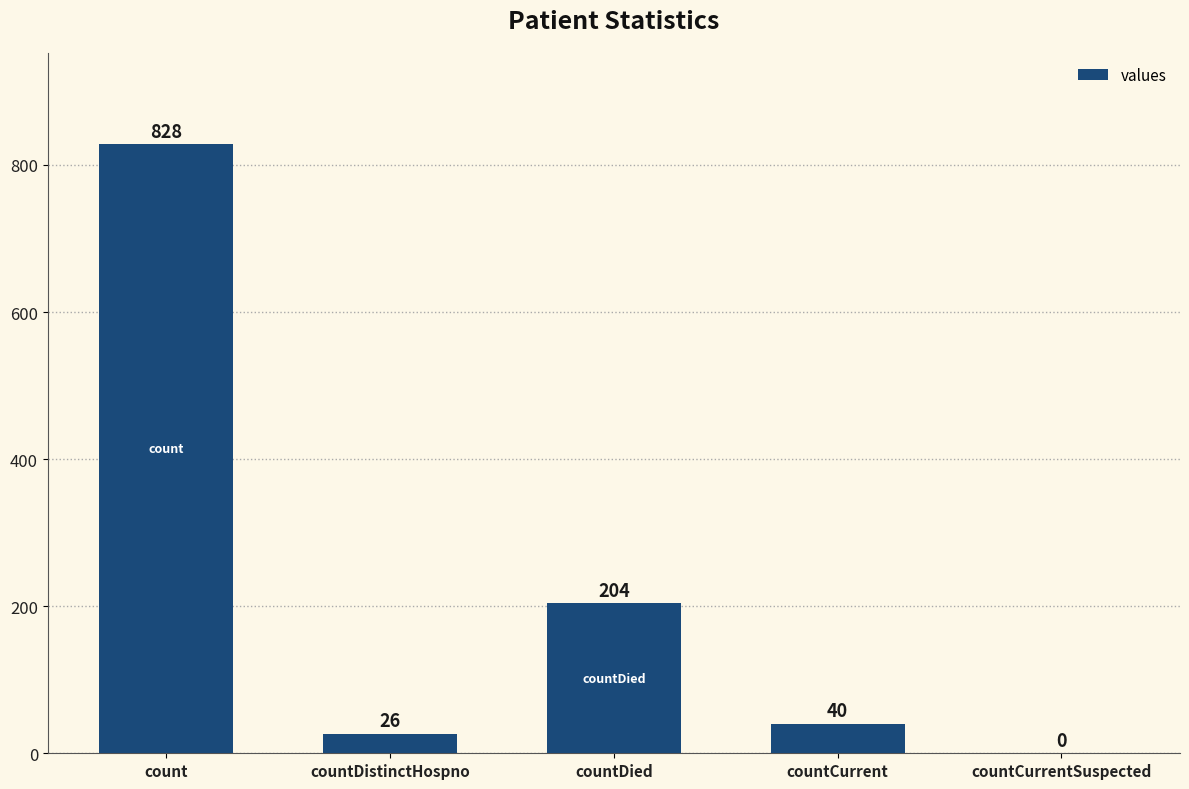

Reading right to left, extract all data points from this chart.

countCurrentSuspected=0	countCurrent=40	countDied=204	countDistinctHospno=26	count=828